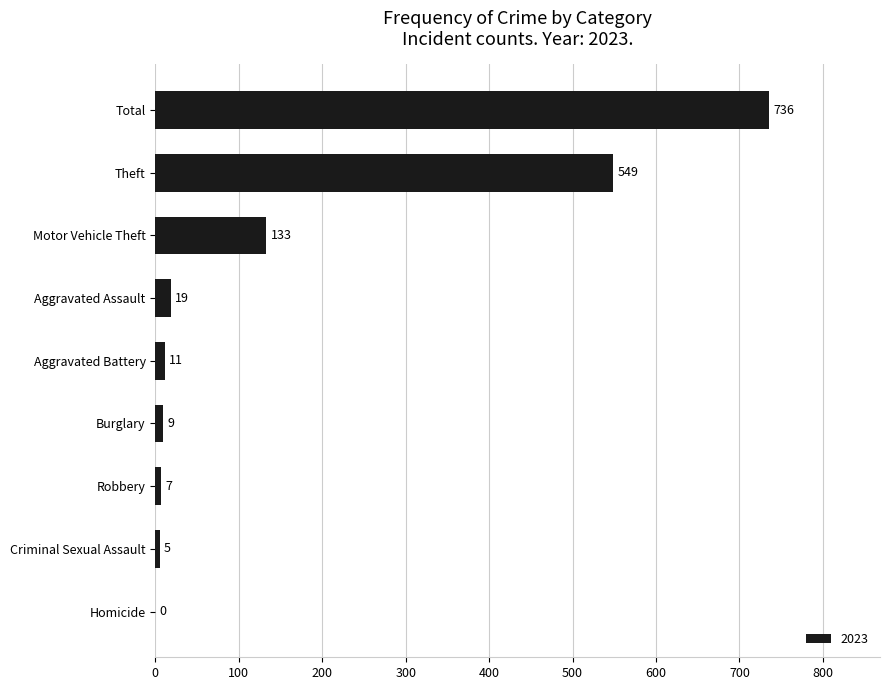

What is the approximate value at Theft?

549